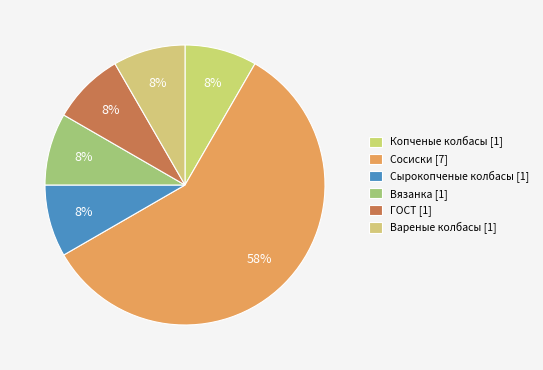

Is the sum of Вязанка and ГОСТ greater than half?

No